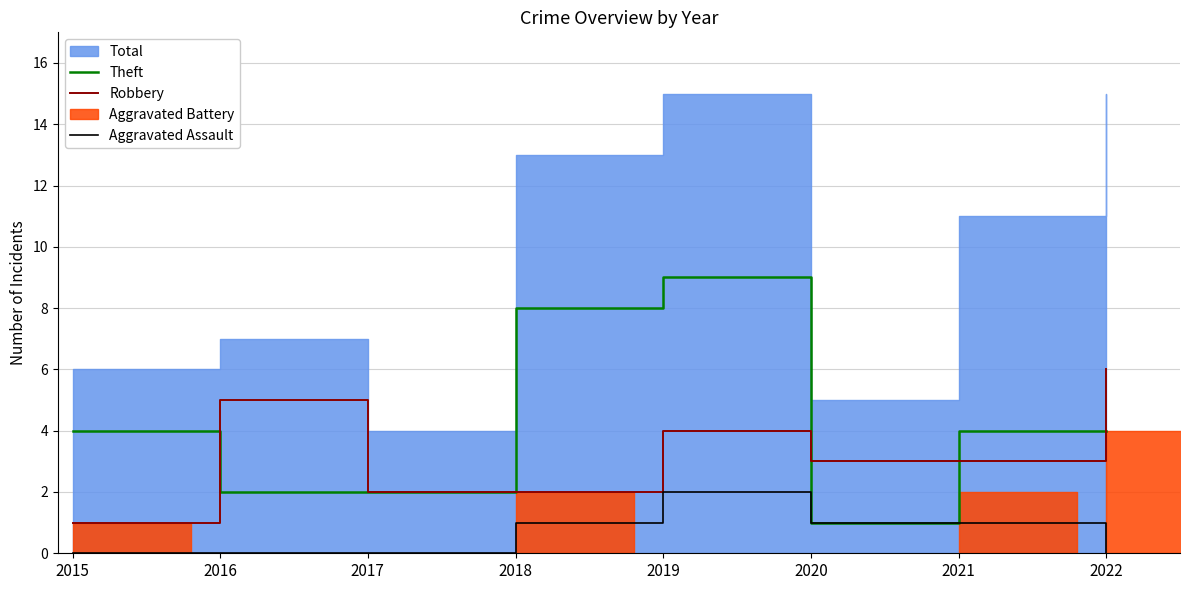

True or false: Robbery and Aggravated Assault intersect in this chart.

False